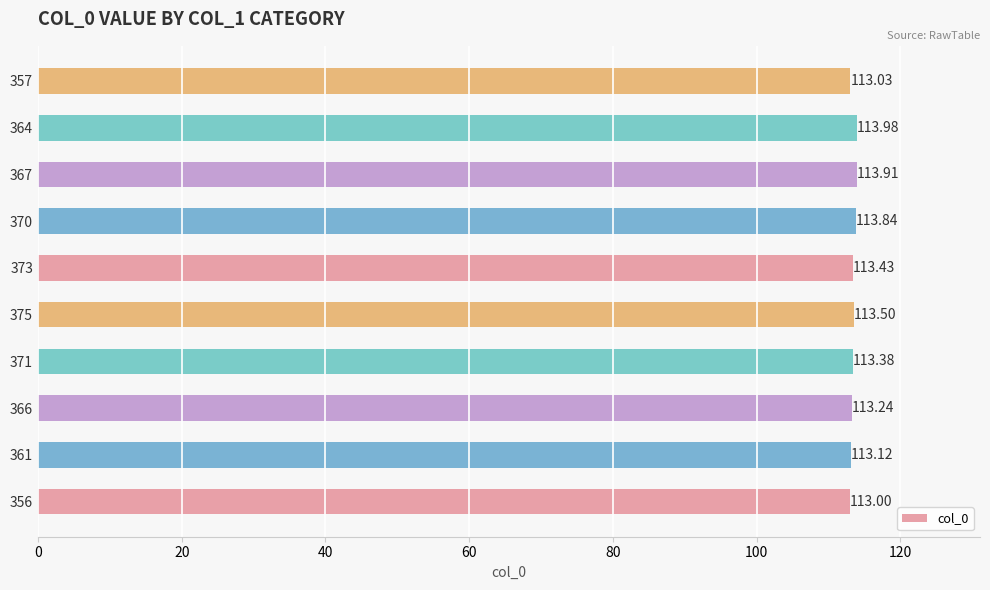

Approximately how many times larger is the value at 364 compared to 373?

1.0